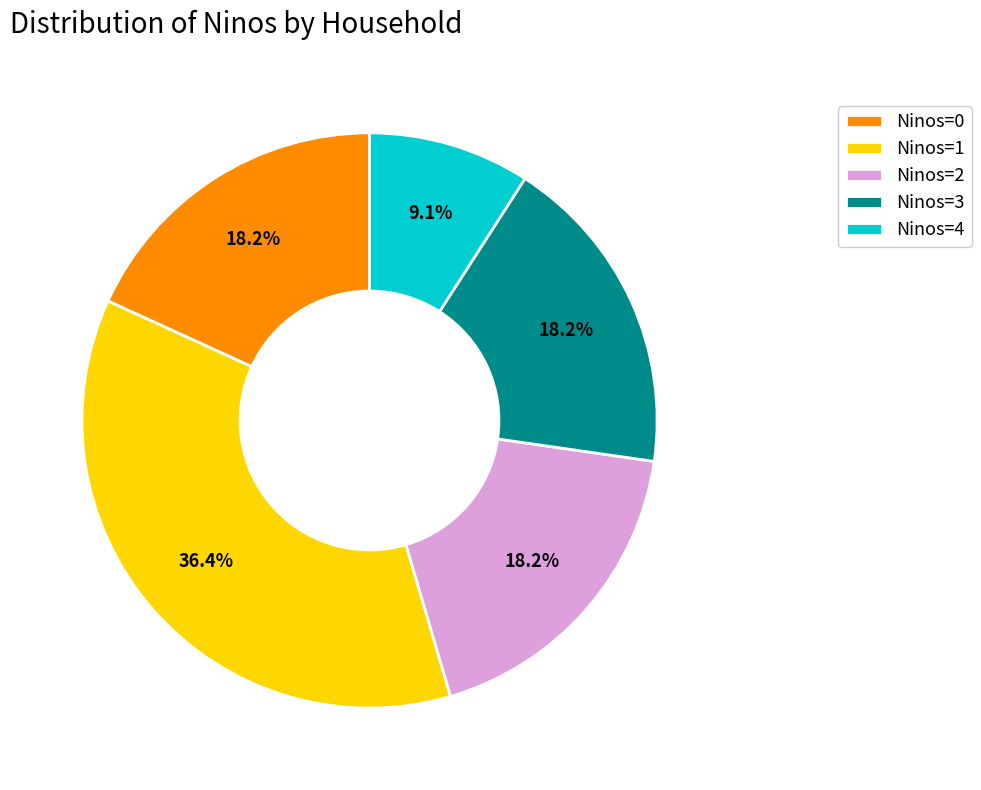

What is the ratio of the value at Ninos=3 to the value at Ninos=0?

1.0